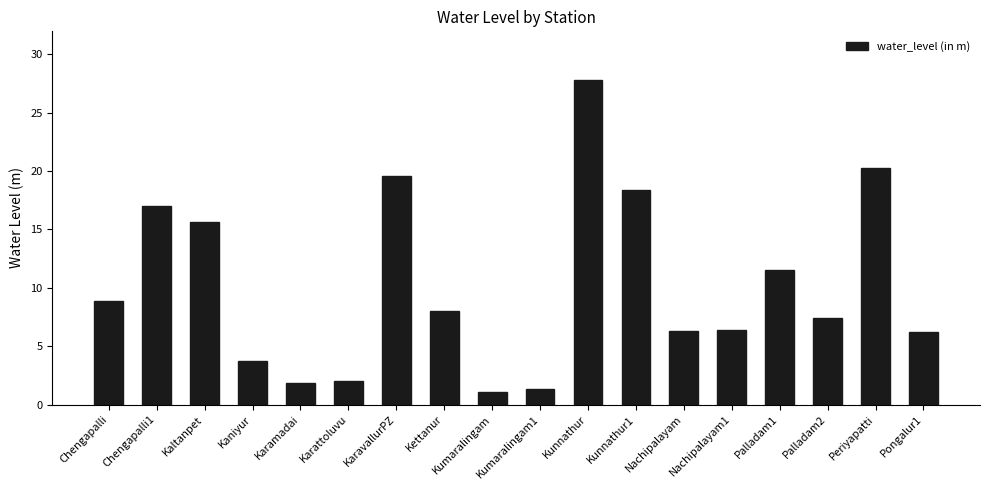

How many data points does each series have?

18